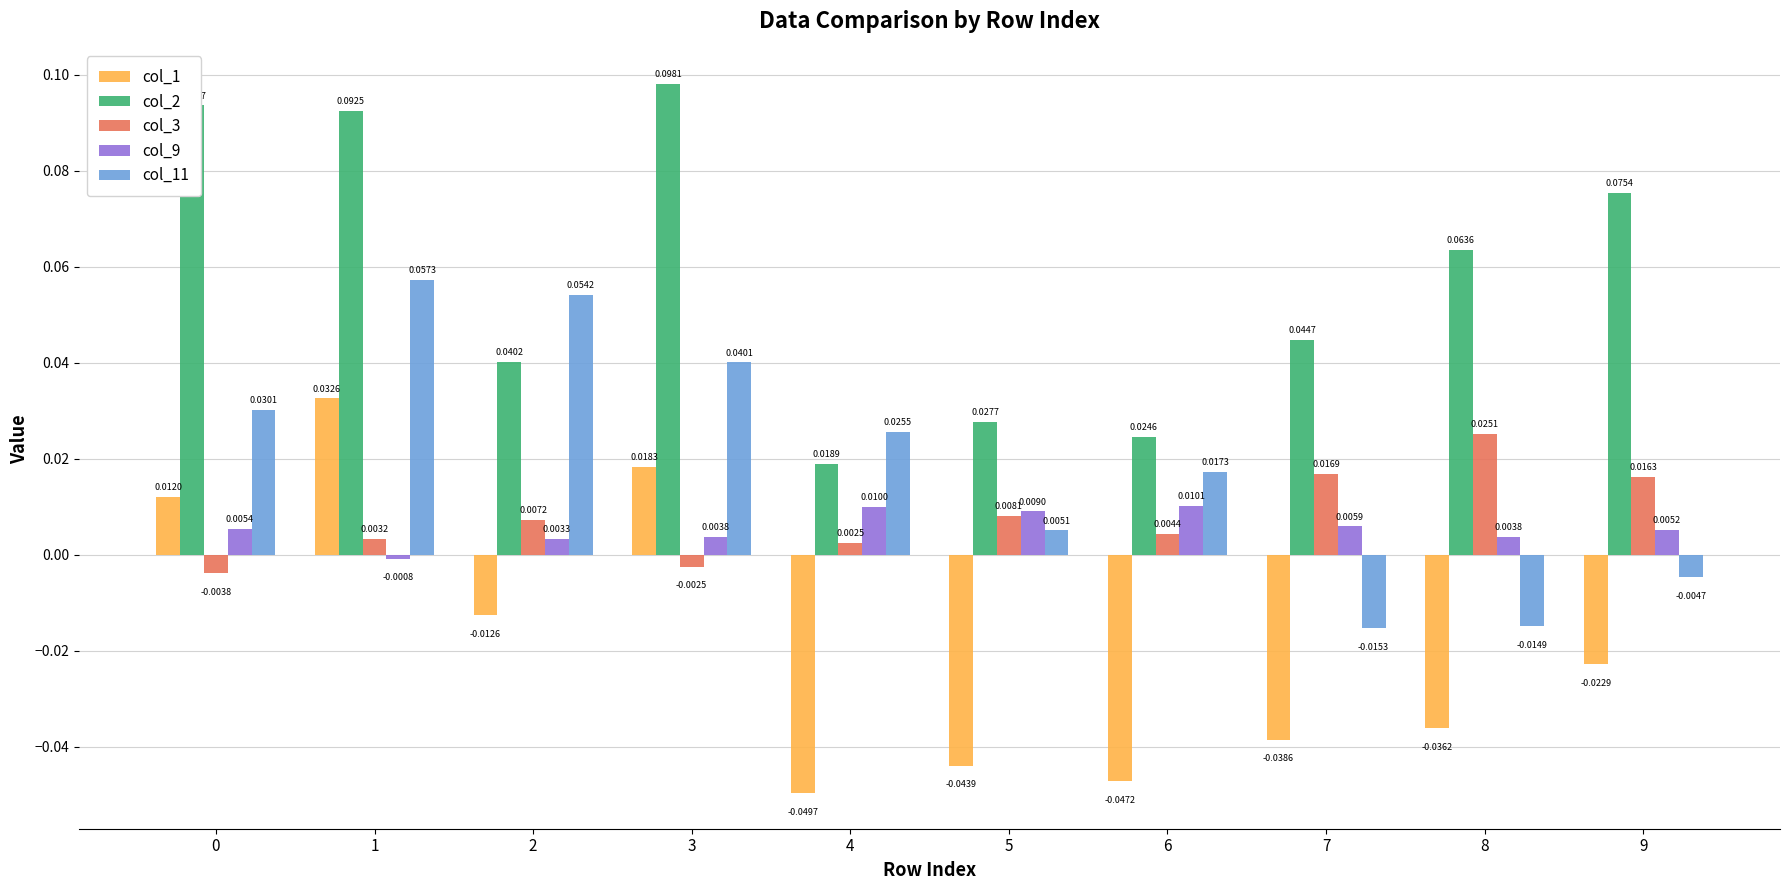

Which series has the largest range (max minus min)?

col_1